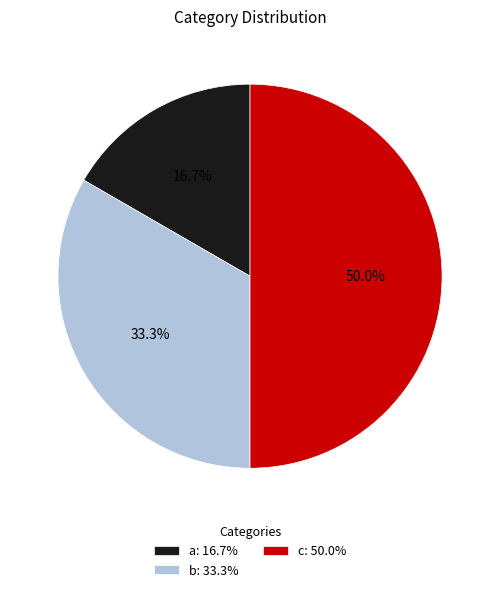

What percentage is the c slice, to the nearest percent?

50%